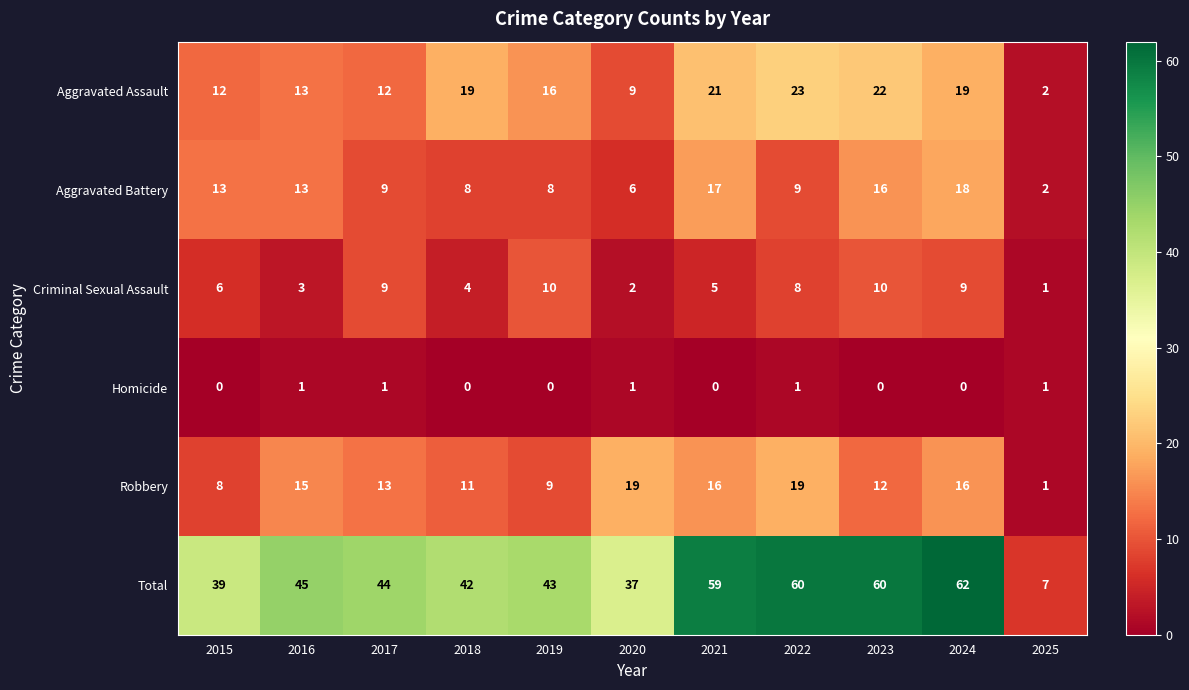

True or false: Homicide has a value of 2 at 2016.

False